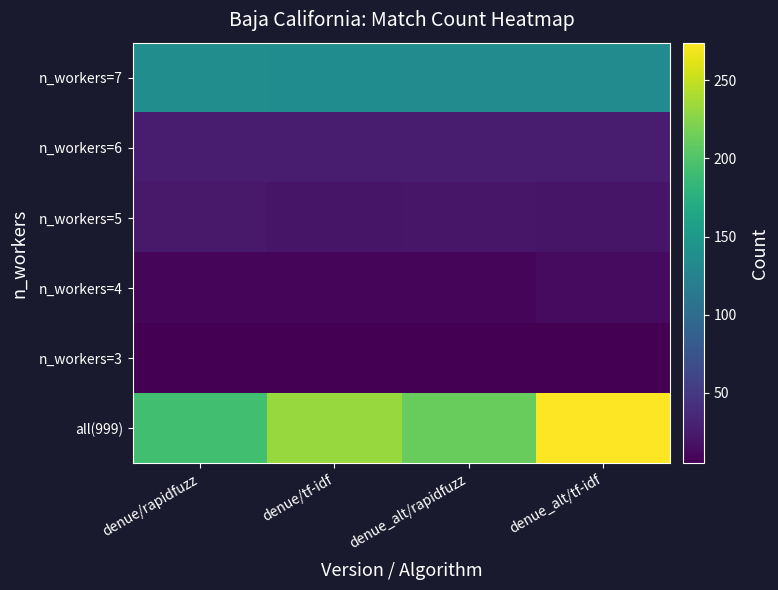

List the series in order of their peak value, lowest first.

n_workers=3, n_workers=4, n_workers=5, n_workers=6, n_workers=7, all(999)